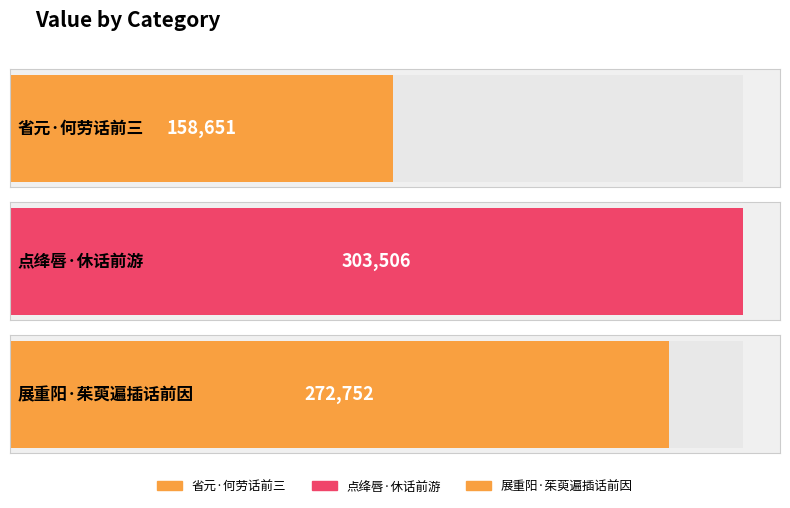

Reading left to right, what are all the values shown in this chart?

省元·何劳话前三=158651	点绛唇·休话前游=303506	展重阳·茱萸遍插话前因=272752